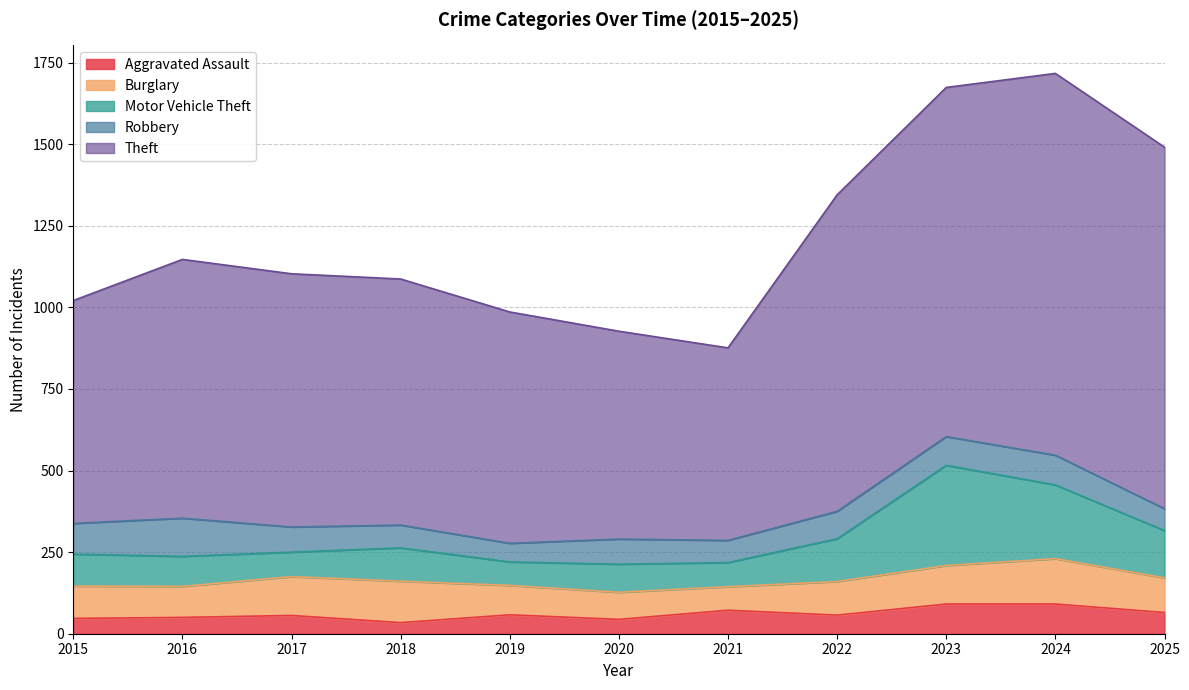

Reading left to right, extract all data points from this chart.

Aggravated Assault: 47	50	56	34	58	44	72	57	91	91	65
Burglary: 99	95	119	127	90	83	72	103	118	139	106
Motor Vehicle Theft: 98	92	75	102	72	86	74	131	307	226	145
Robbery: 94	117	77	70	57	77	68	84	88	91	67
Theft: 683	793	776	754	709	637	590	970	1070	1170	1108